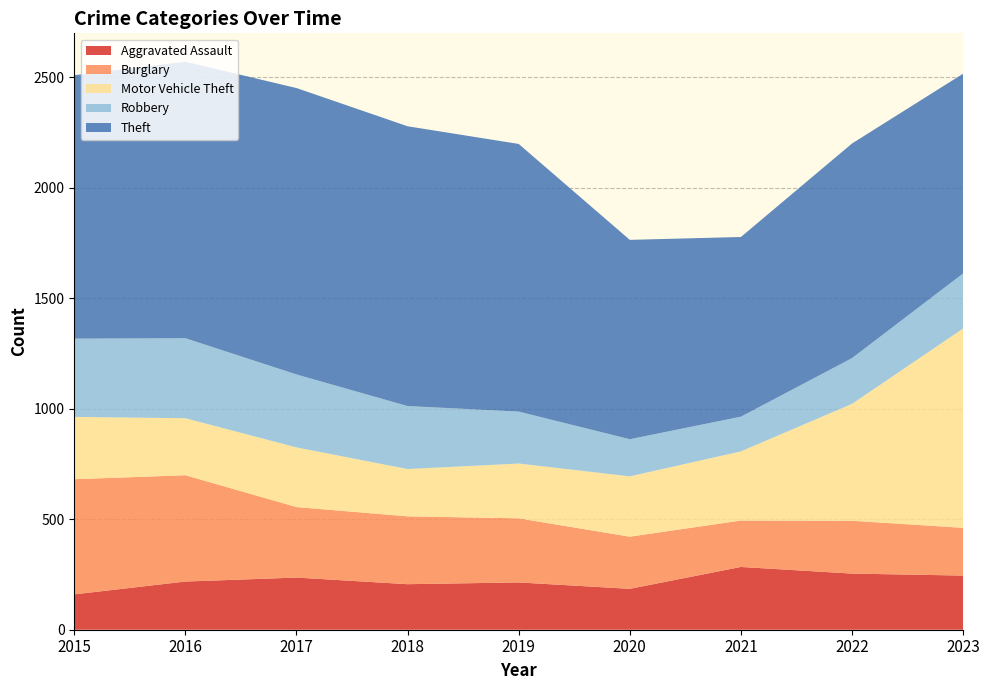

Reading left to right, what are all the values shown in this chart?

Aggravated Assault: 160	218	236	206	214	185	284	254	245
Burglary: 521	481	319	307	290	236	210	239	216
Motor Vehicle Theft: 282	258	270	214	248	273	313	529	902
Robbery: 354	362	330	285	235	168	157	207	249
Theft: 1192	1251	1296	1266	1211	902	813	971	904